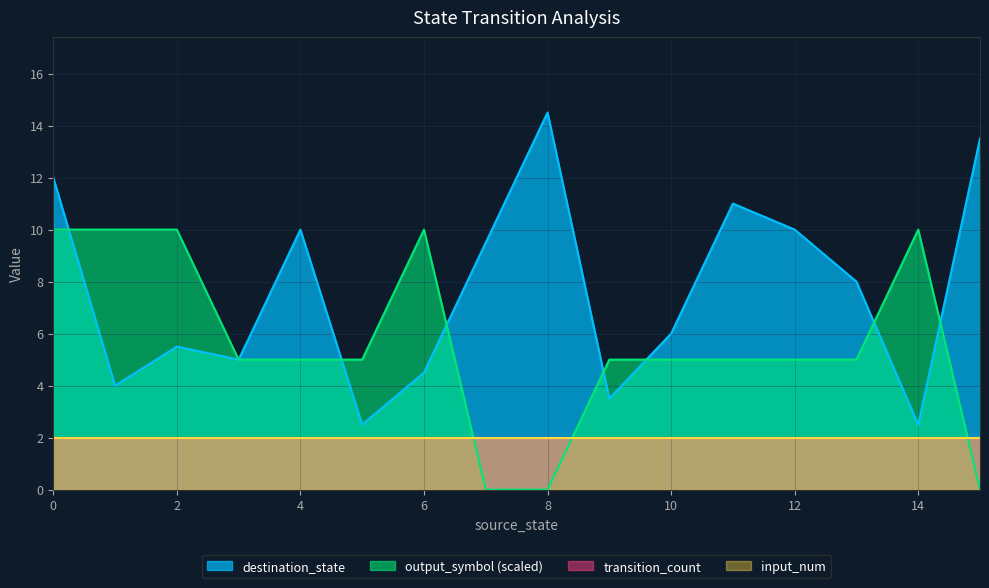

Does the chart have visible grid lines?

Yes